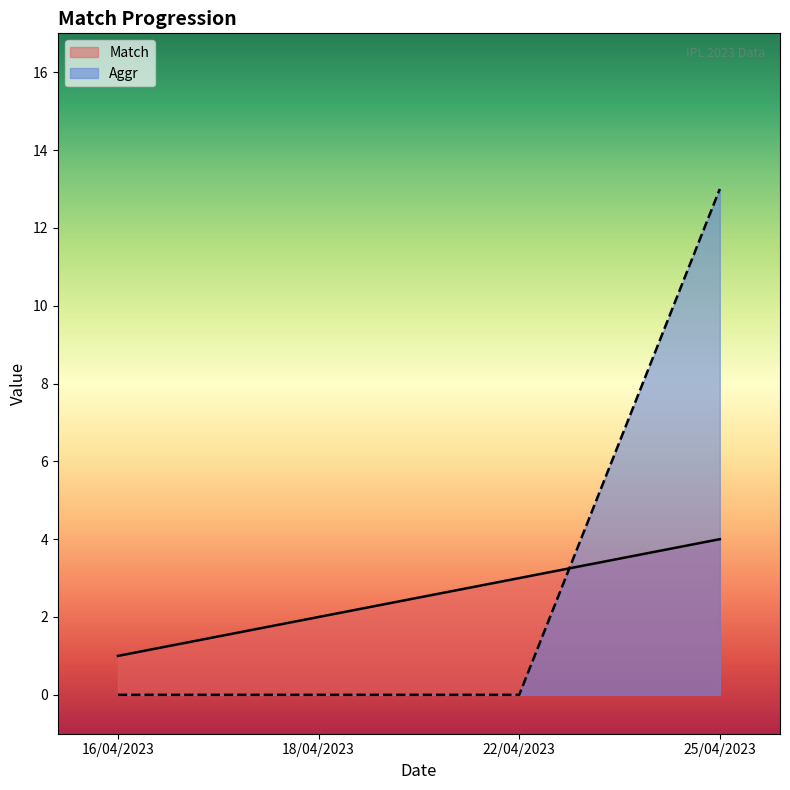

At how many categories does at least one series exceed 4?

1